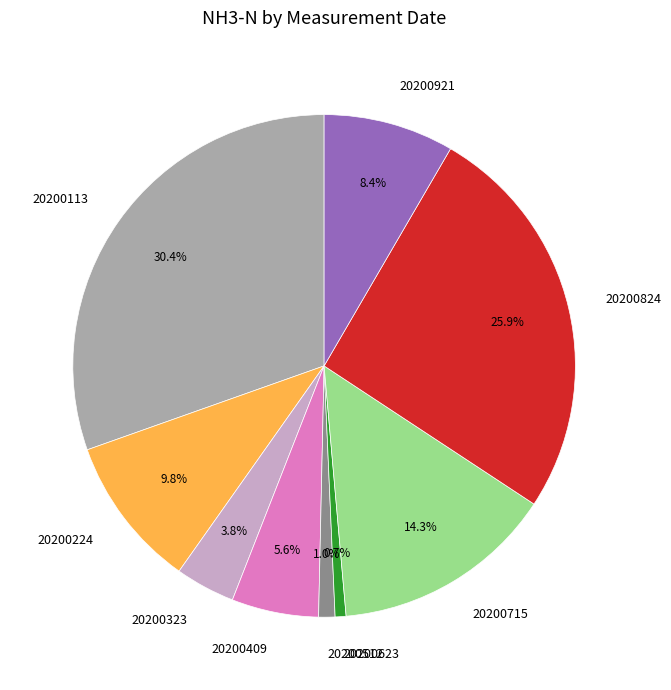

Does any single category account for the majority?

No